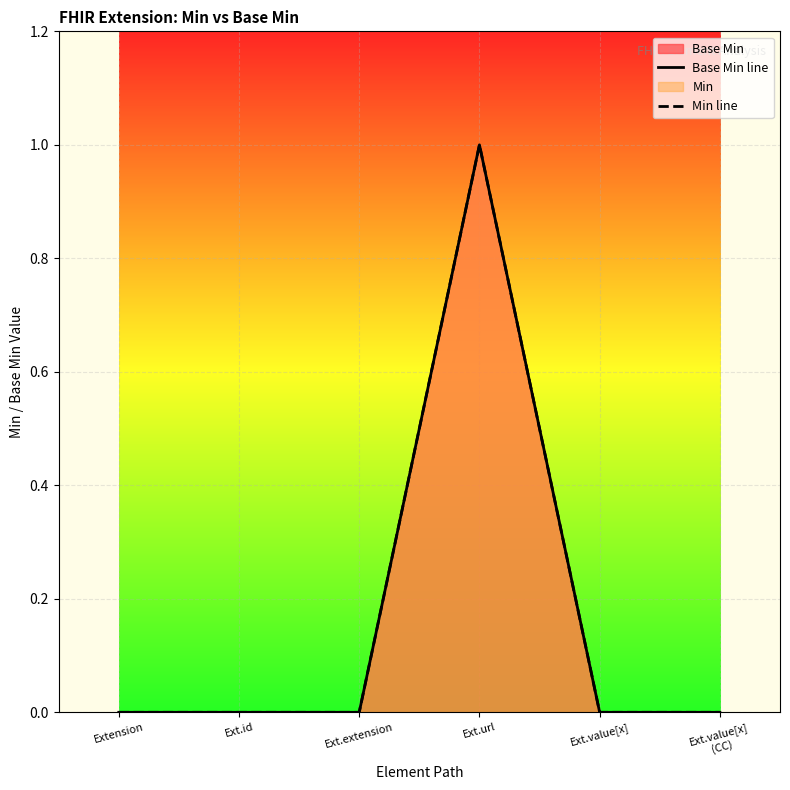

True or false: Min line and Base Min line intersect in this chart.

False